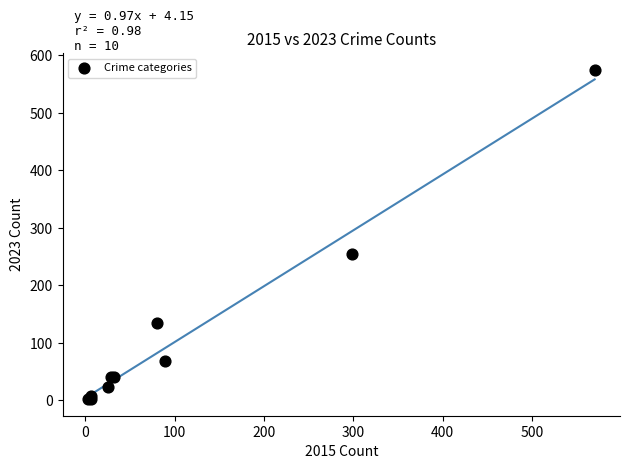

What Y value in the scatter plot is closest to 288?

254